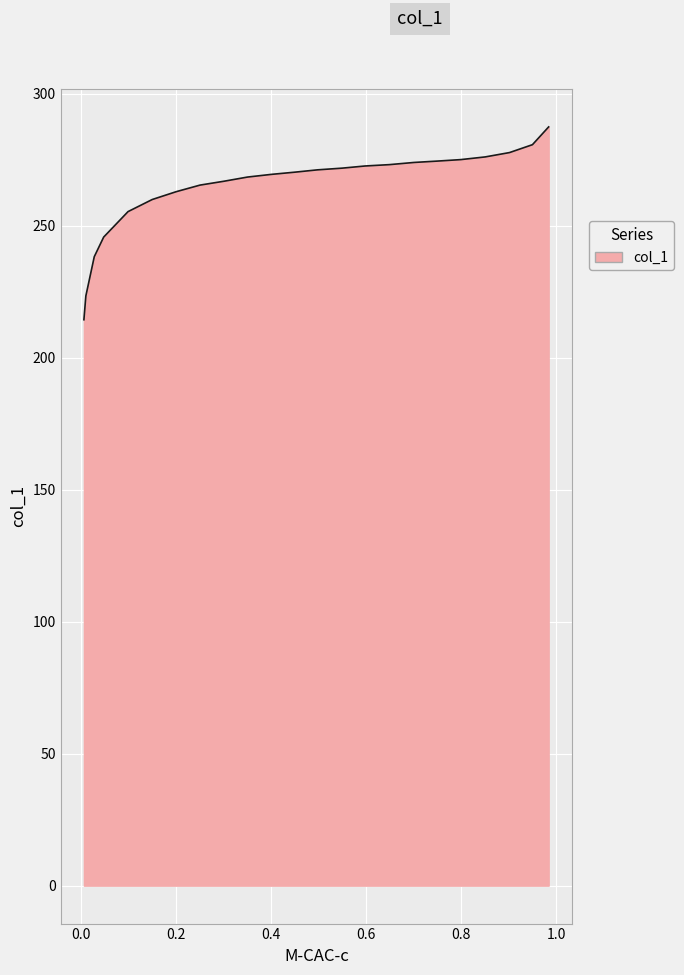

Which has a higher value, 0.8507 or 0.3509?

0.8507